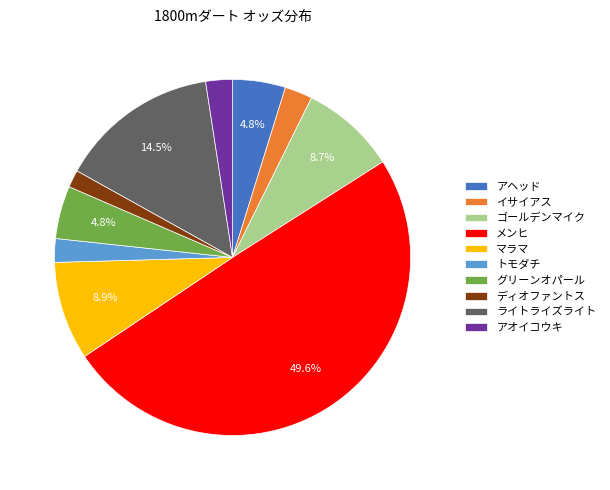

Does ディオファントス represent more than half of the total?

No